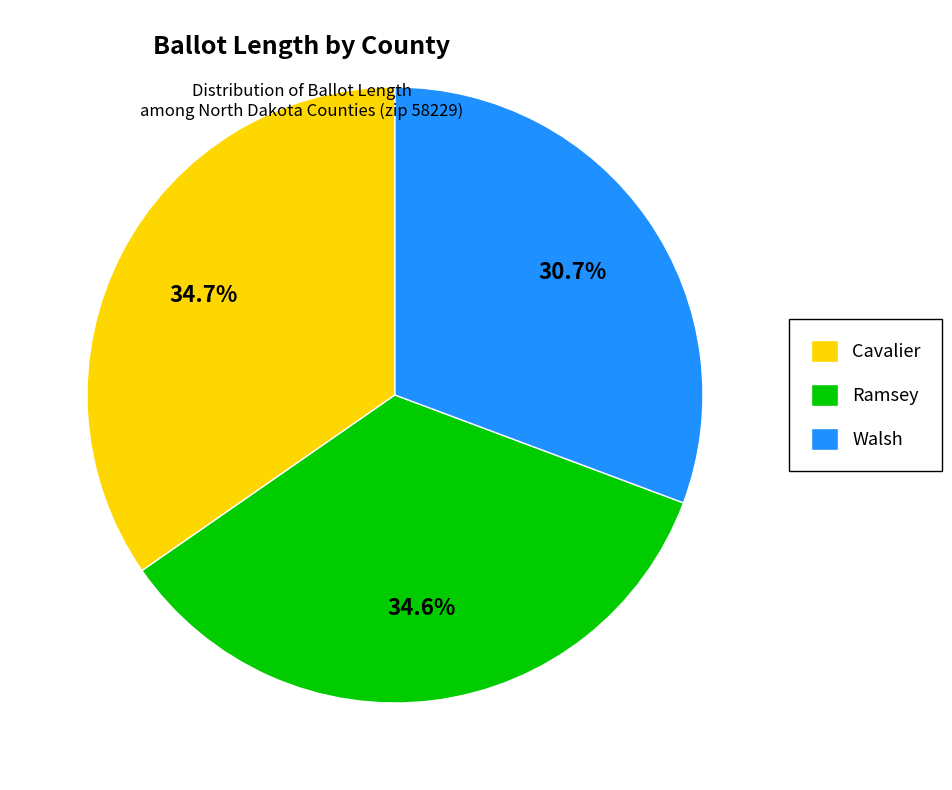

Which has a higher value, Ramsey or Walsh?

Ramsey